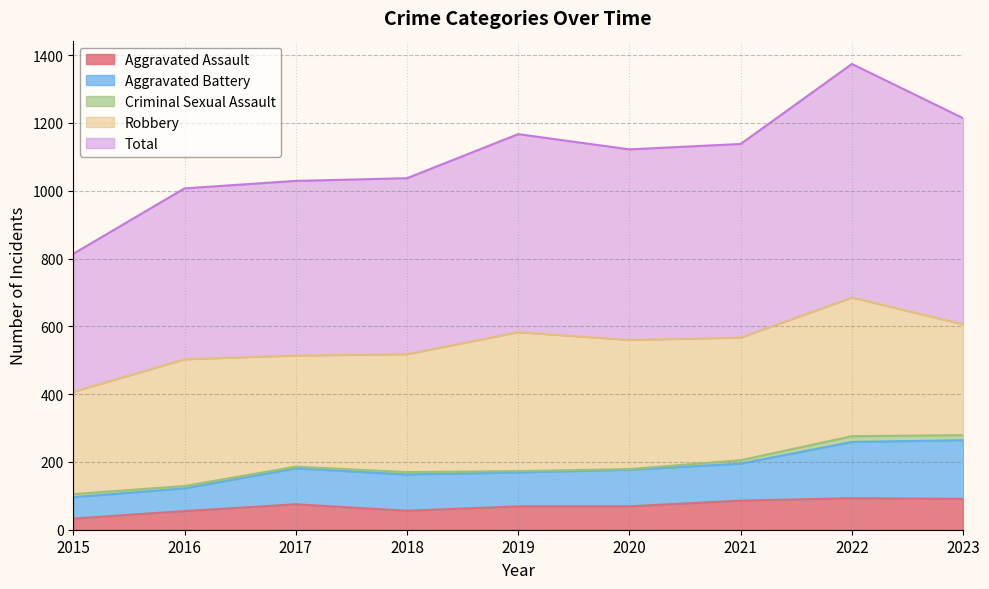

What is the minimum value shown in the chart?

33